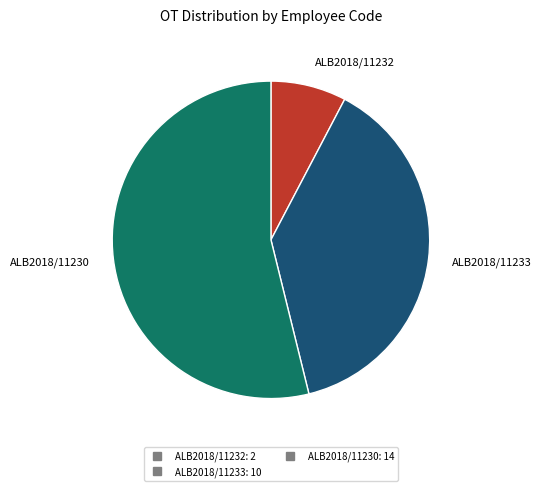

Is there any slice that represents more than half of the pie?

Yes